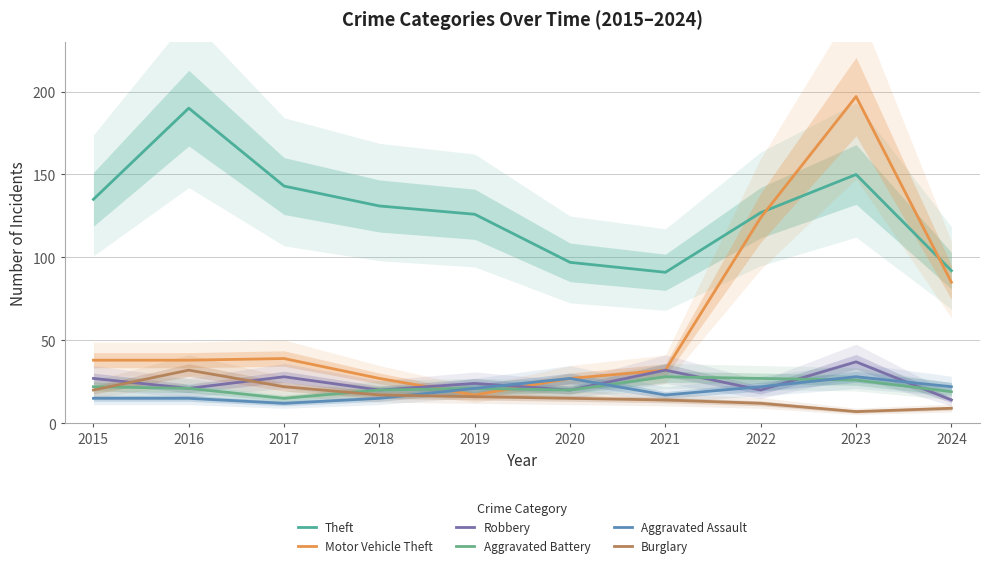

What is the difference between the Aggravated Battery values at 2020 and 2022?

7